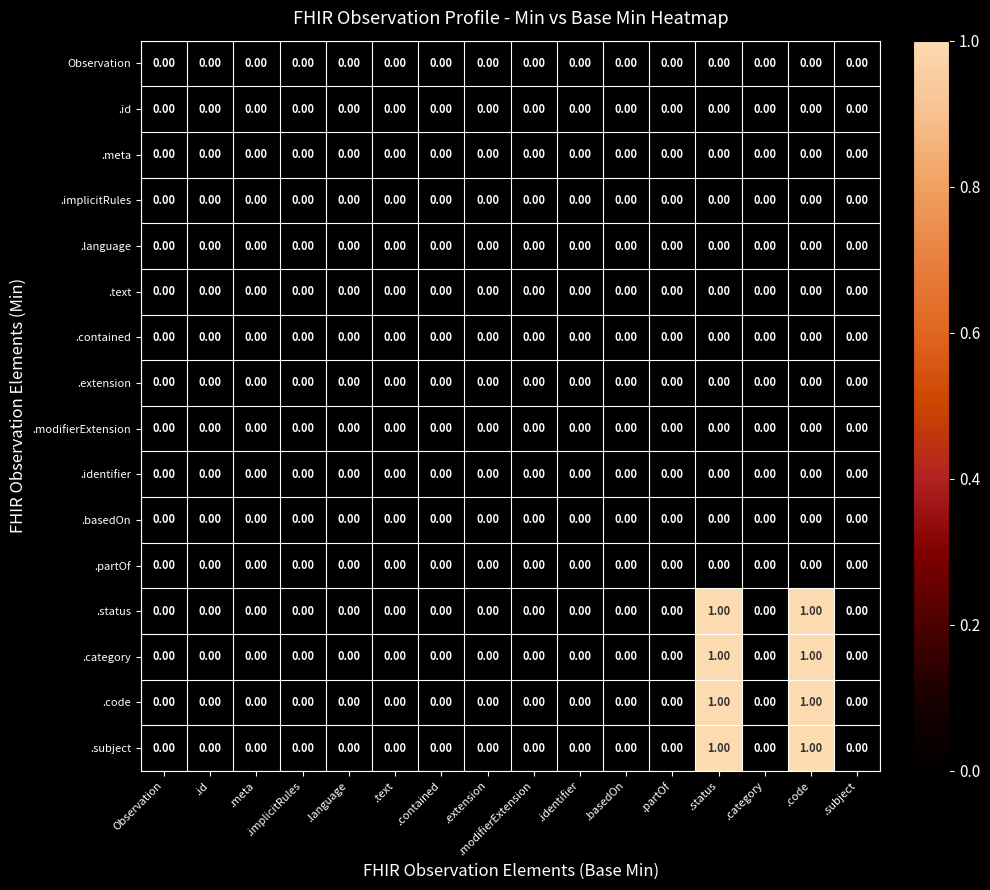

Is the value of .extension at .meta greater than the value of .subject at .status?

No